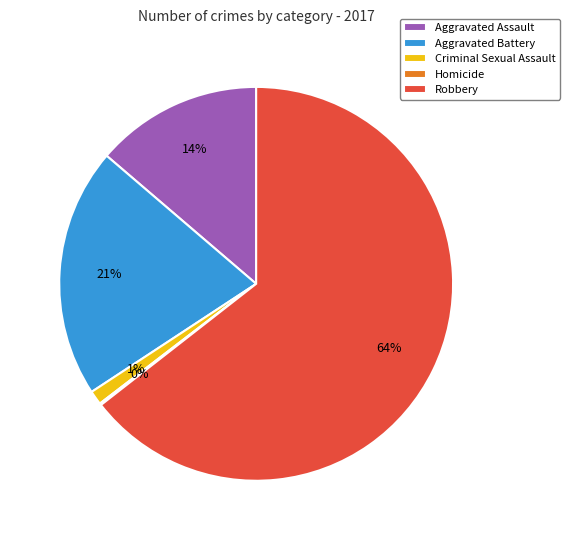

Between Aggravated Assault and Criminal Sexual Assault, which is larger?

Aggravated Assault